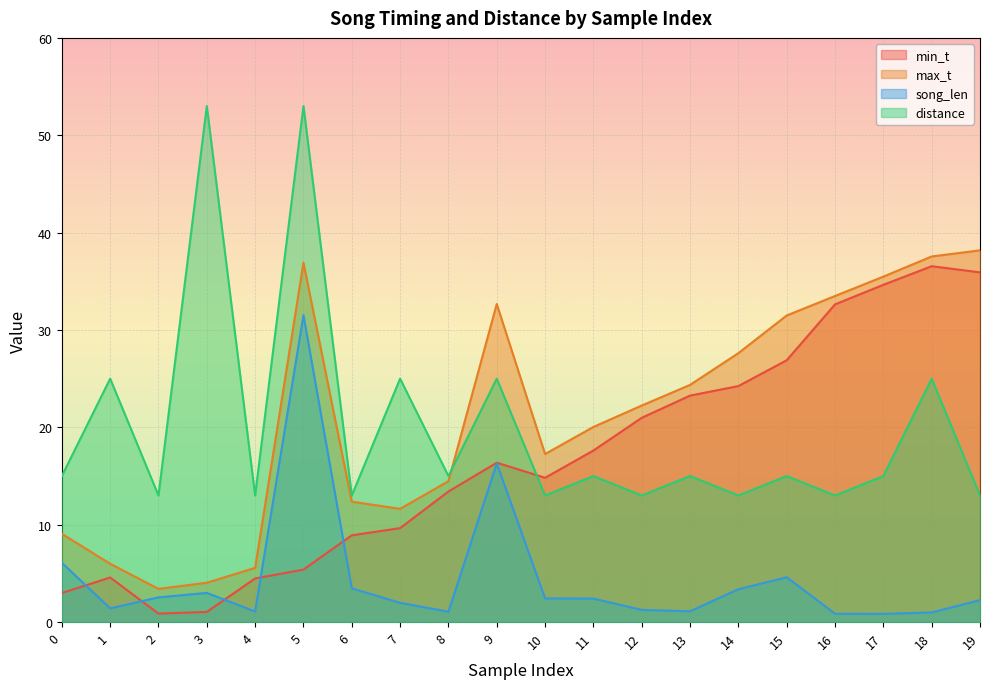

How many lines are shown in the chart?

4